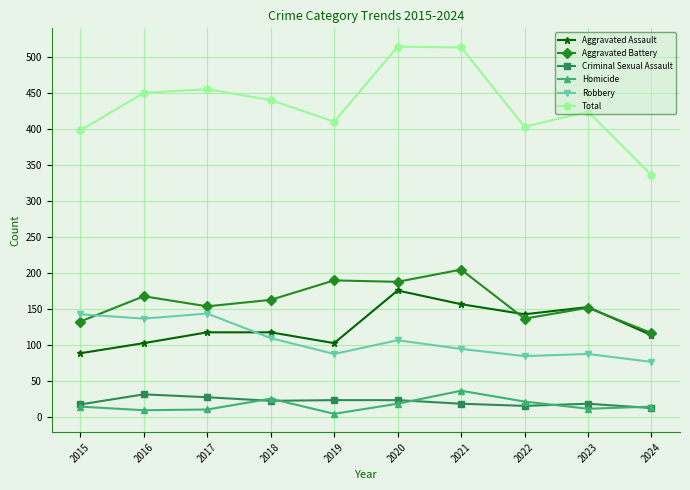

Which series has the widest spread of values?

Total